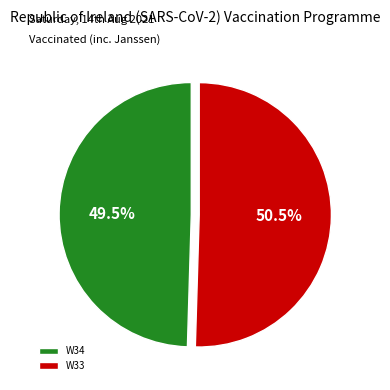

Which category accounts for the majority?

W33